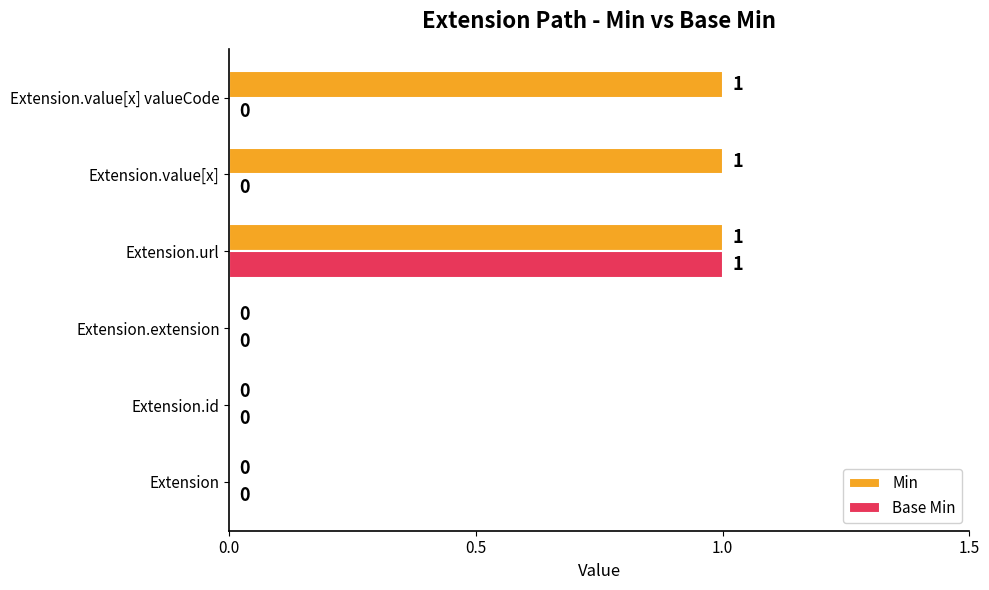

Between Extension.url and Extension.value[x], which series saw the biggest shift?

Base Min